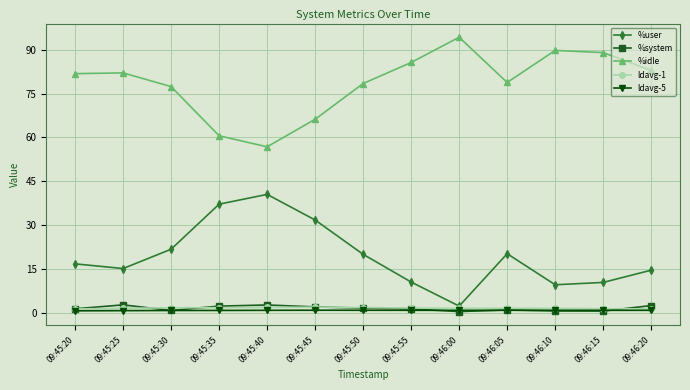

Between 09:45:30 and 09:45:55, which series saw the biggest shift?

%user